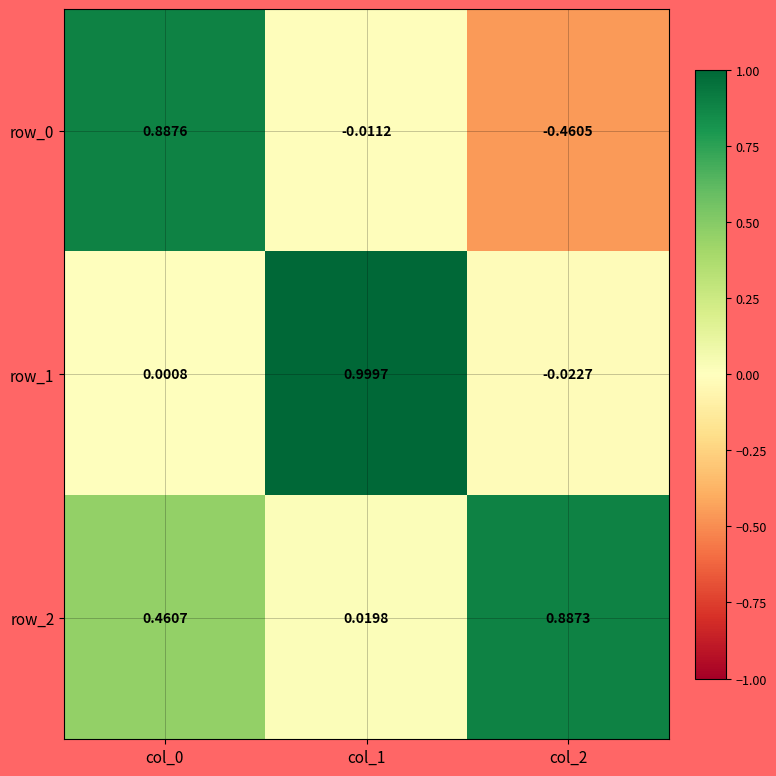

How many negative values does the row_0 series have?

2